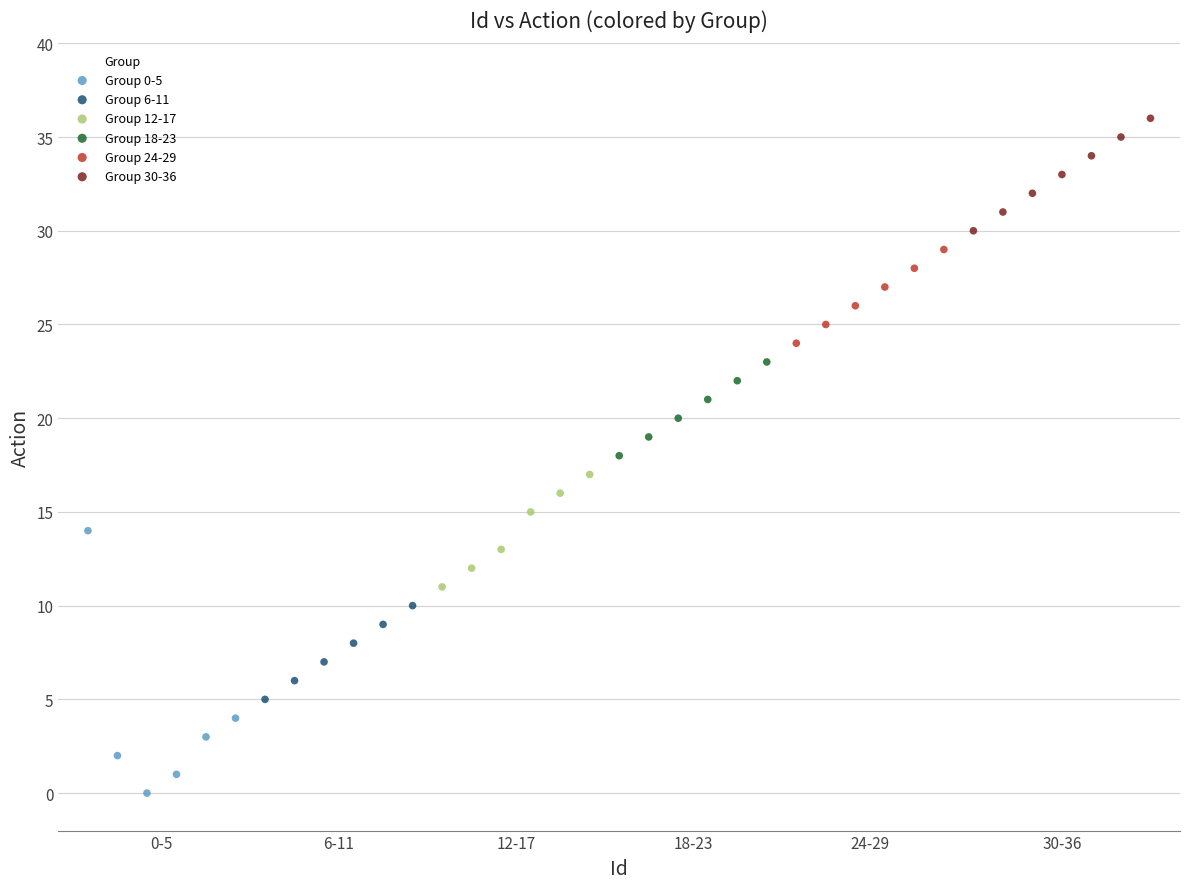

Which series contains the lowest Y value?

Group 0-5